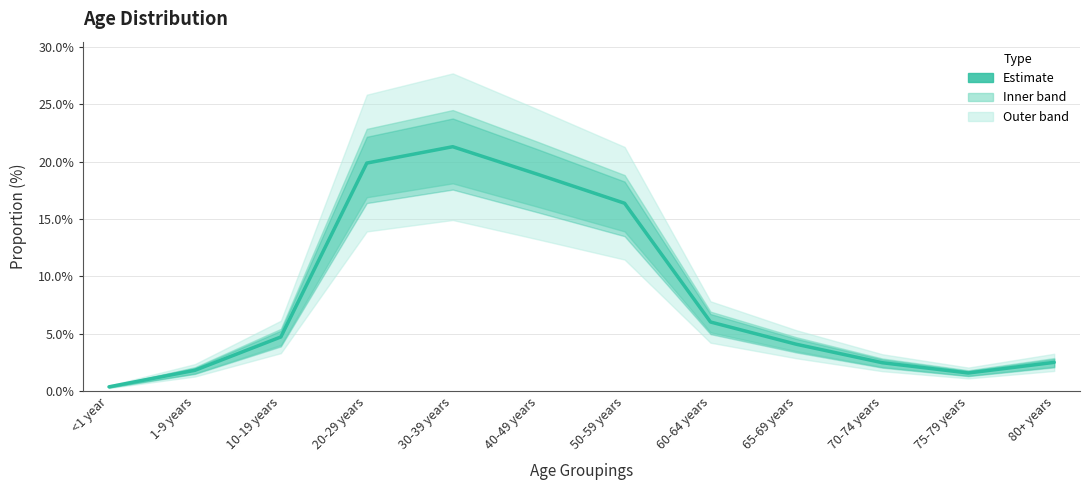

At which label is the value closest to 0?

<1 year